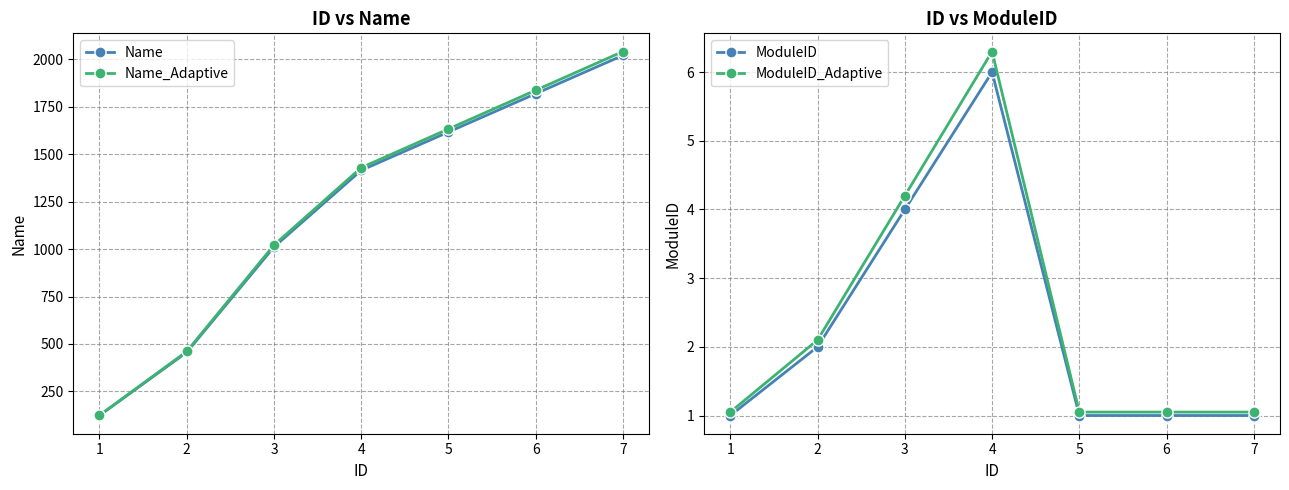

What is the average value of the Name series?

1208.9